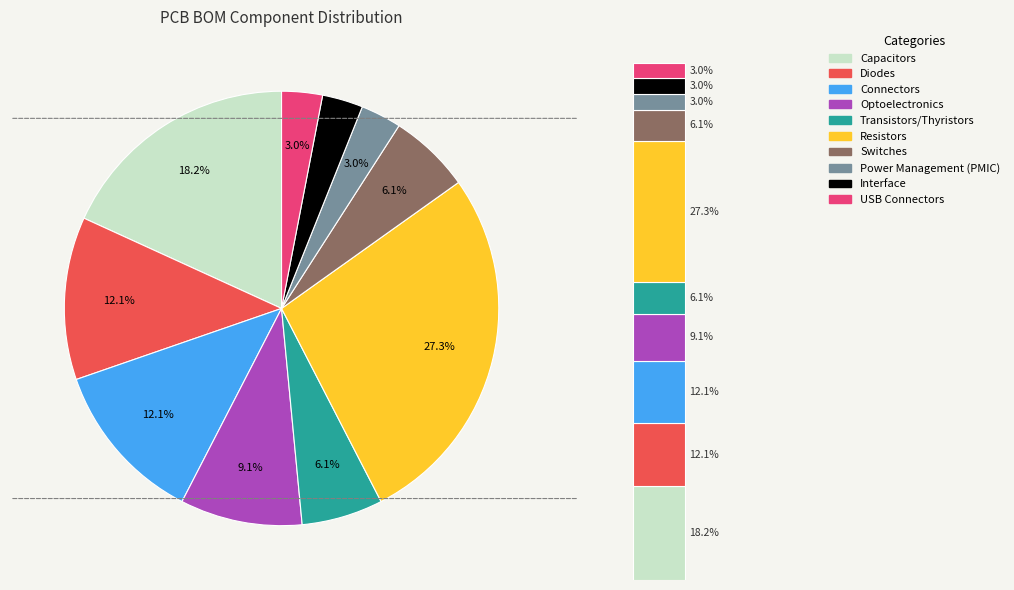

To the nearest percent, what is the average slice percentage?

10%